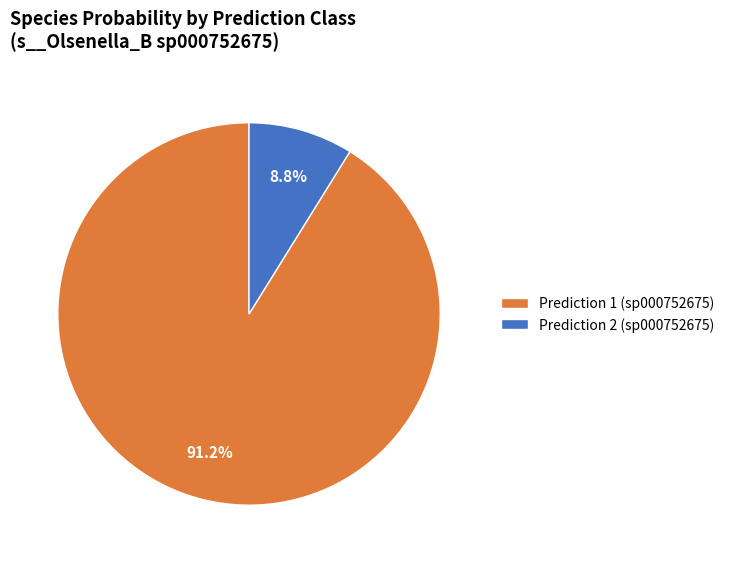

What is the largest slice in the pie chart?

Prediction 1 (sp000752675)